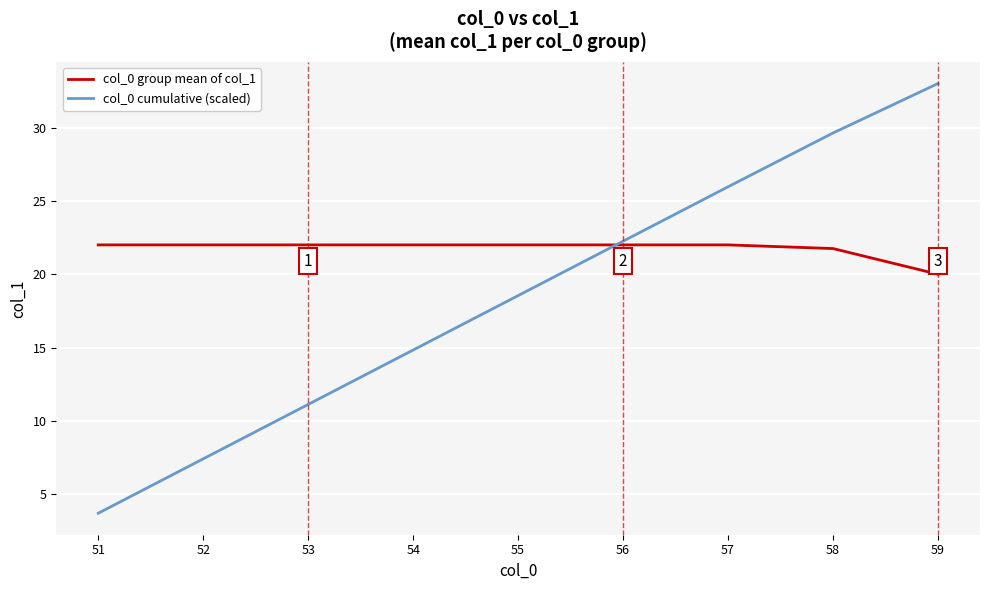

What is the total value across all series at 56?

44.3